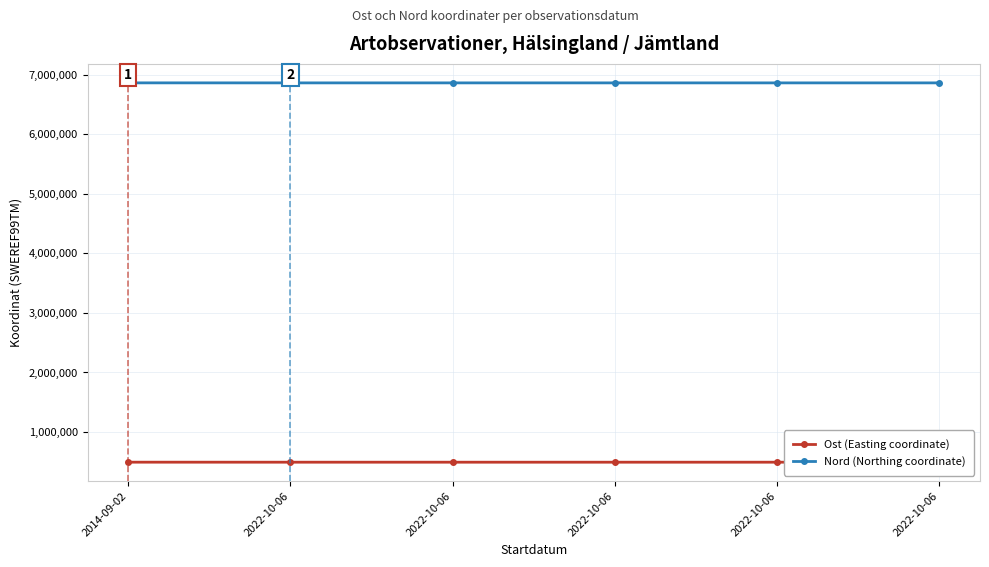

Count the number of categories in the chart.

6